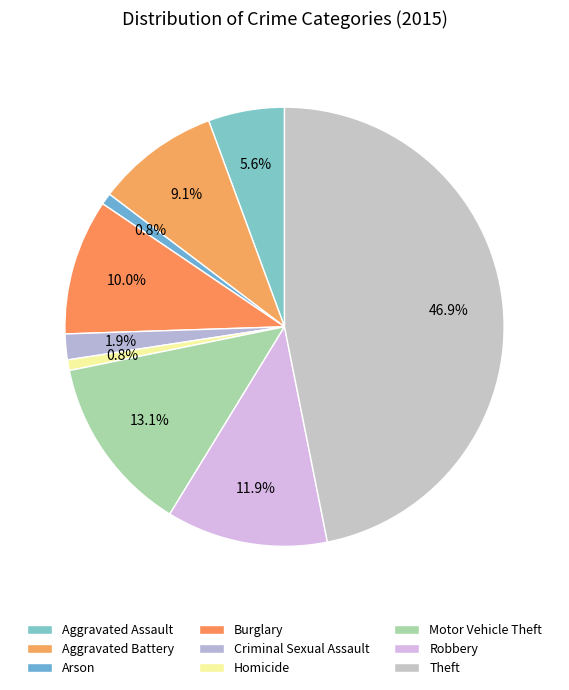

To the nearest percent, what percentage of the pie is Homicide?

1%